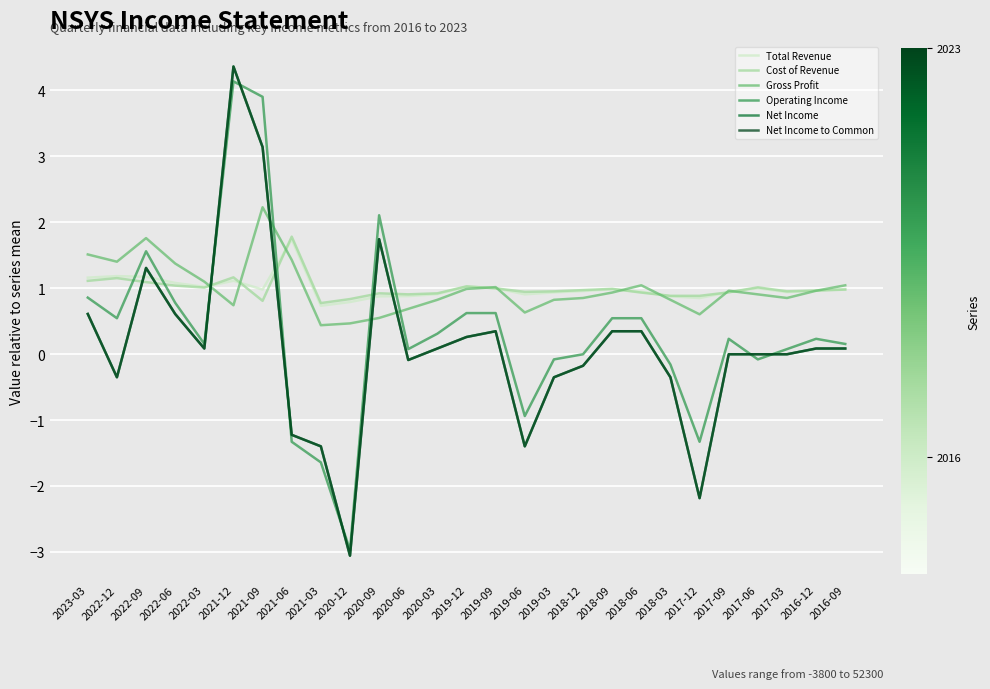

What is the maximum value for Net Income?

4.4